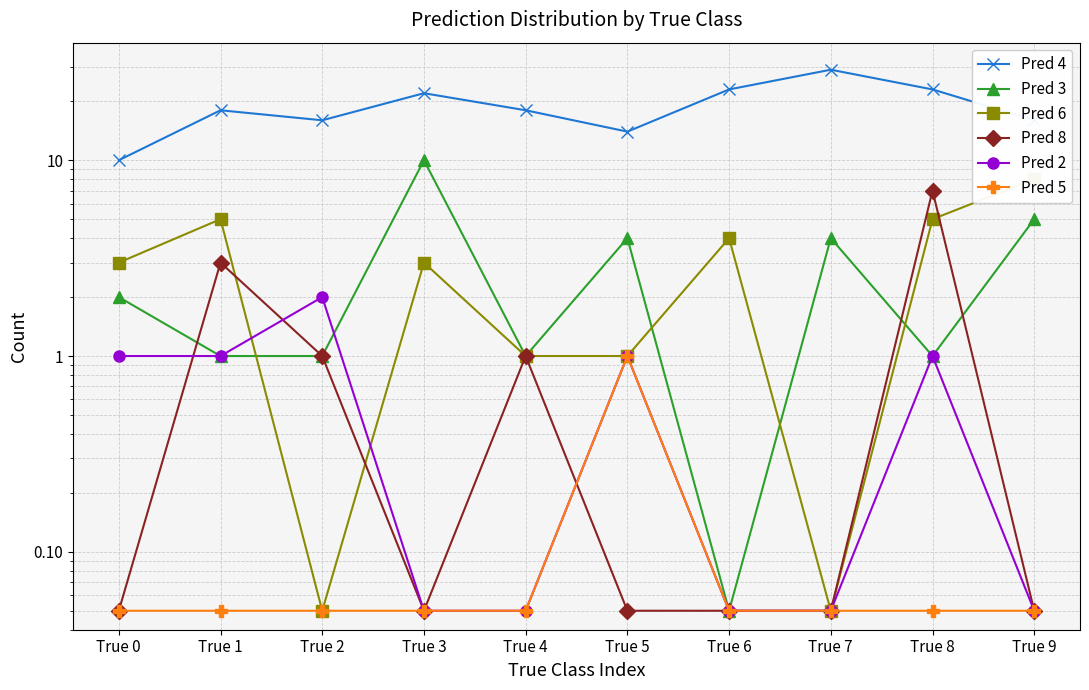

What is the difference between the maximum and second lowest values in the Pred 2 series?

1.9